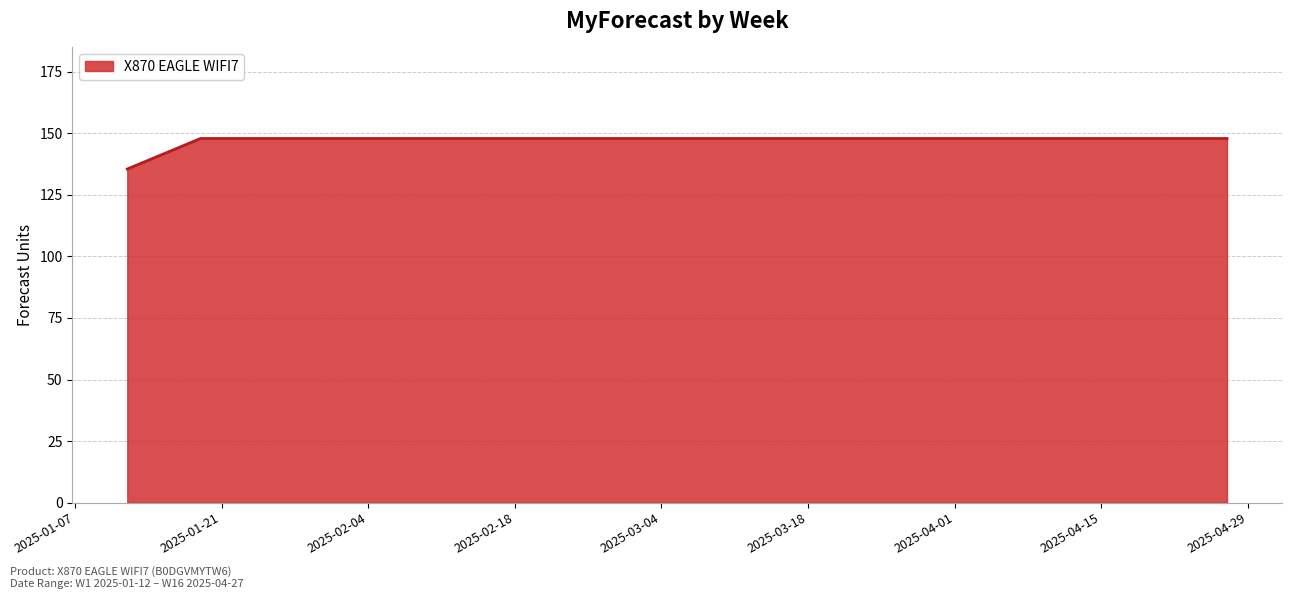

What is the difference between the maximum and minimum values?

12.4